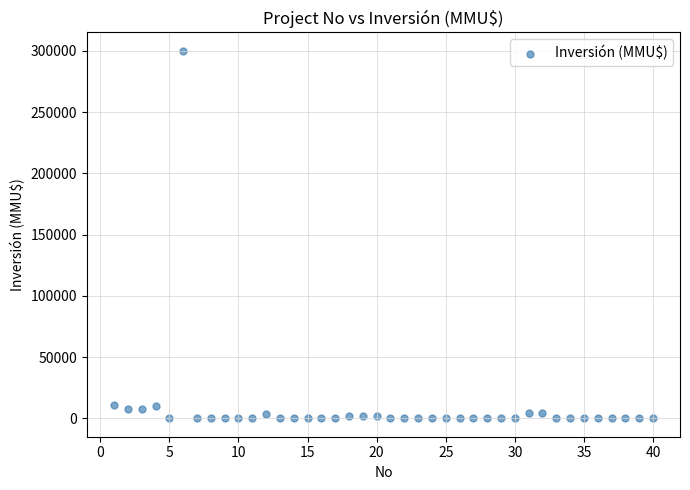

What is the range of X values (max minus min)?

39